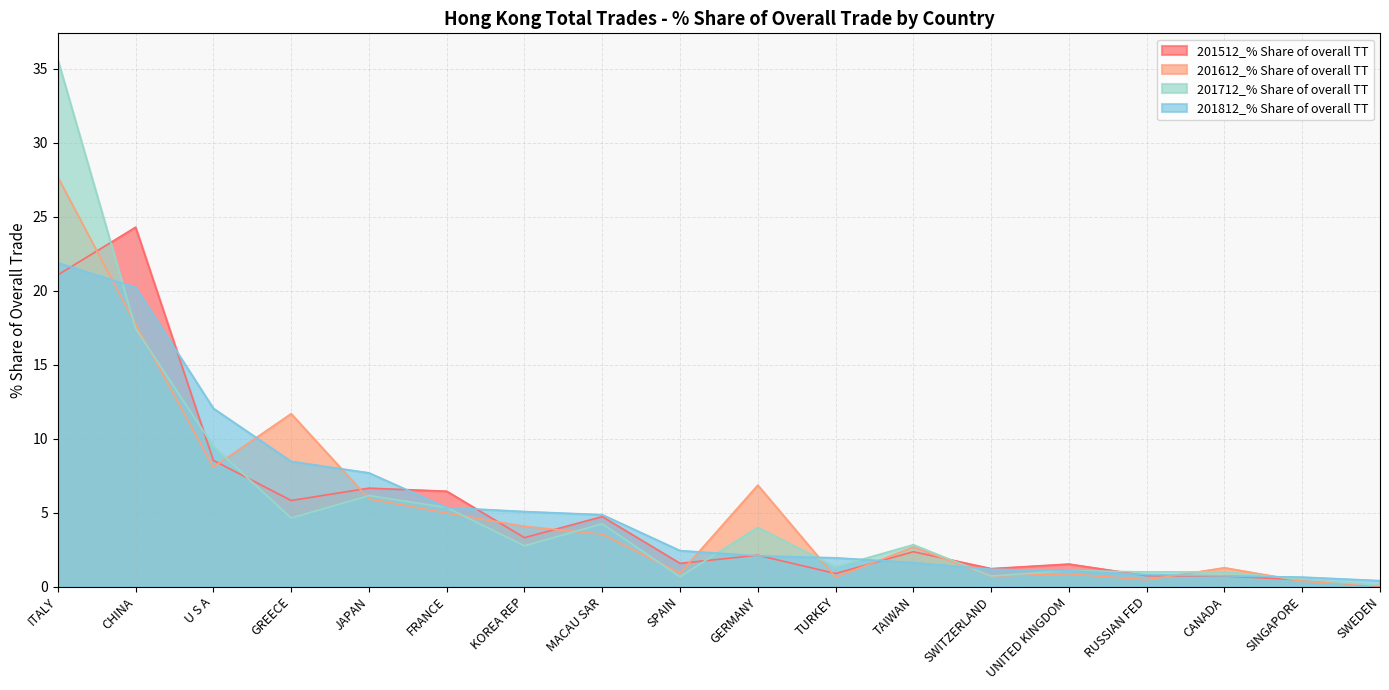

At which category does 201712_% Share of overall TT reach its first local valley?

GREECE